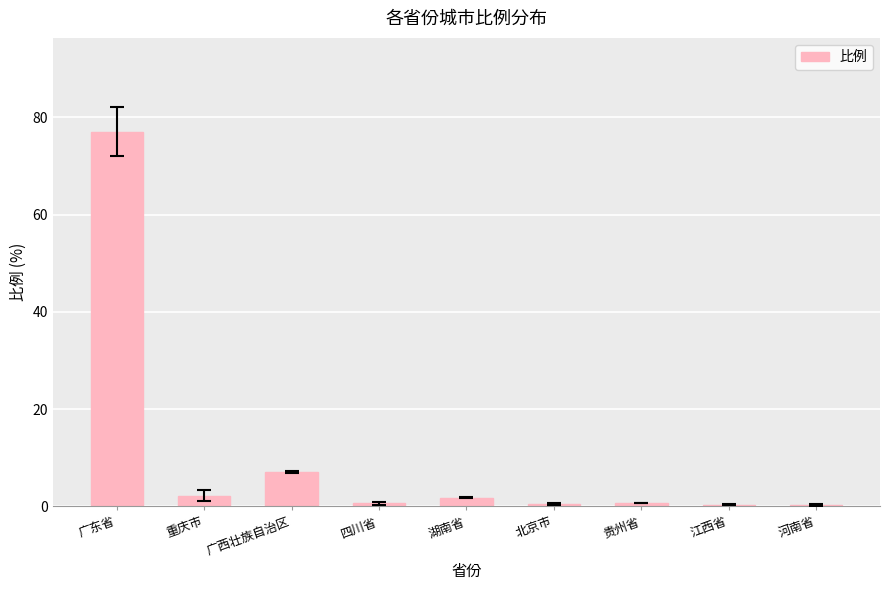

What is the sum of all values?

90.5